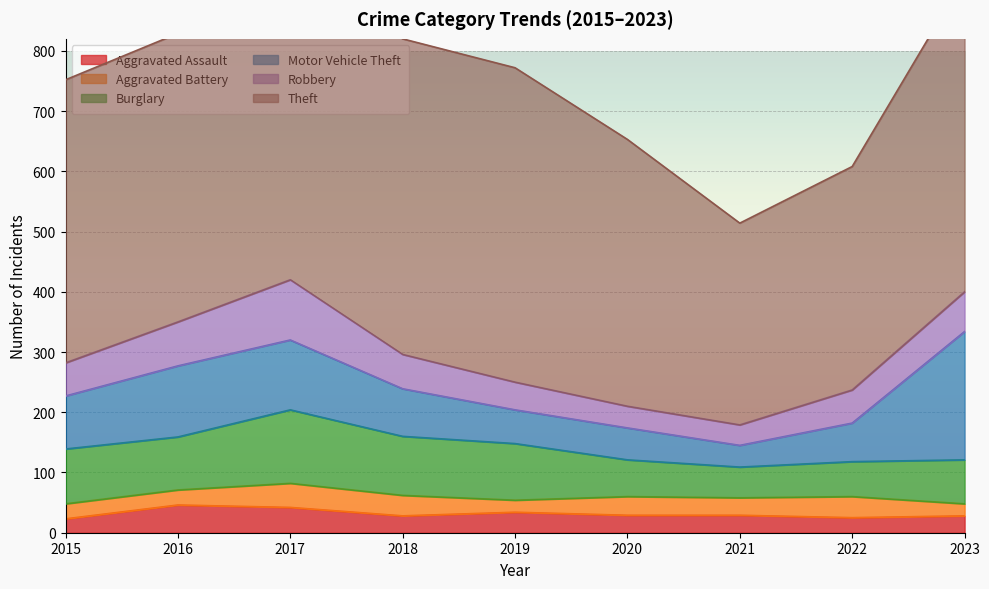

True or false: Robbery and Aggravated Battery cross at least once.

False